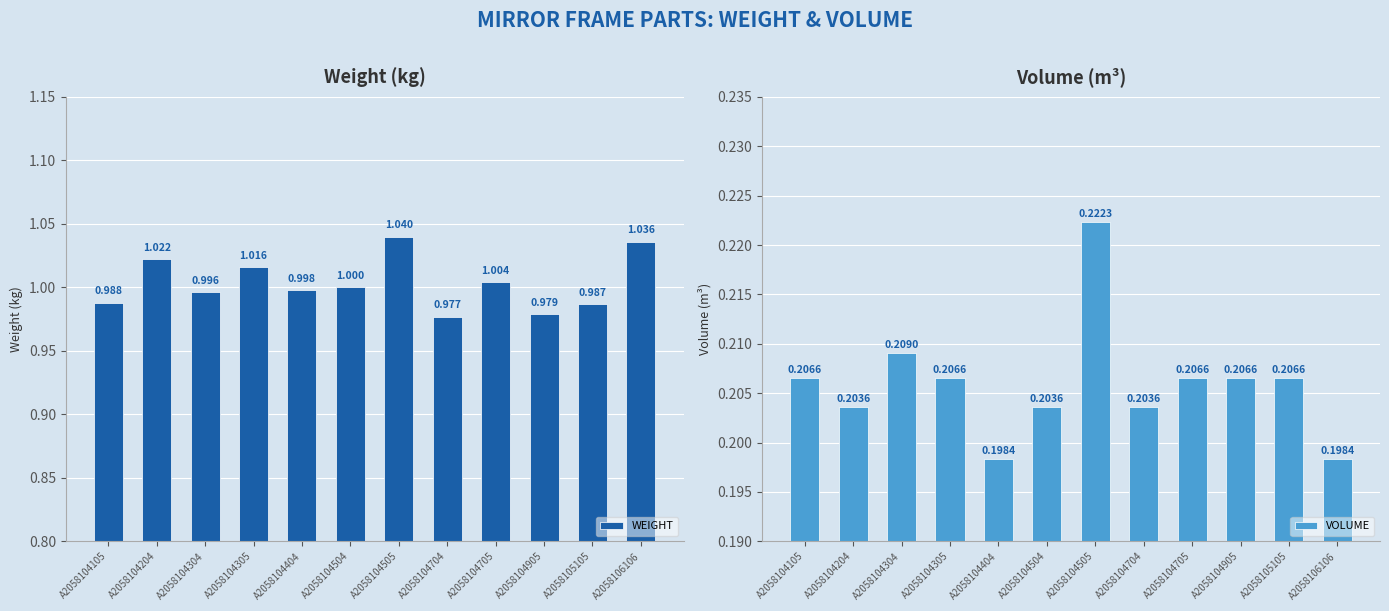

What is the difference between the maximum and minimum values in the WEIGHT series?

0.1